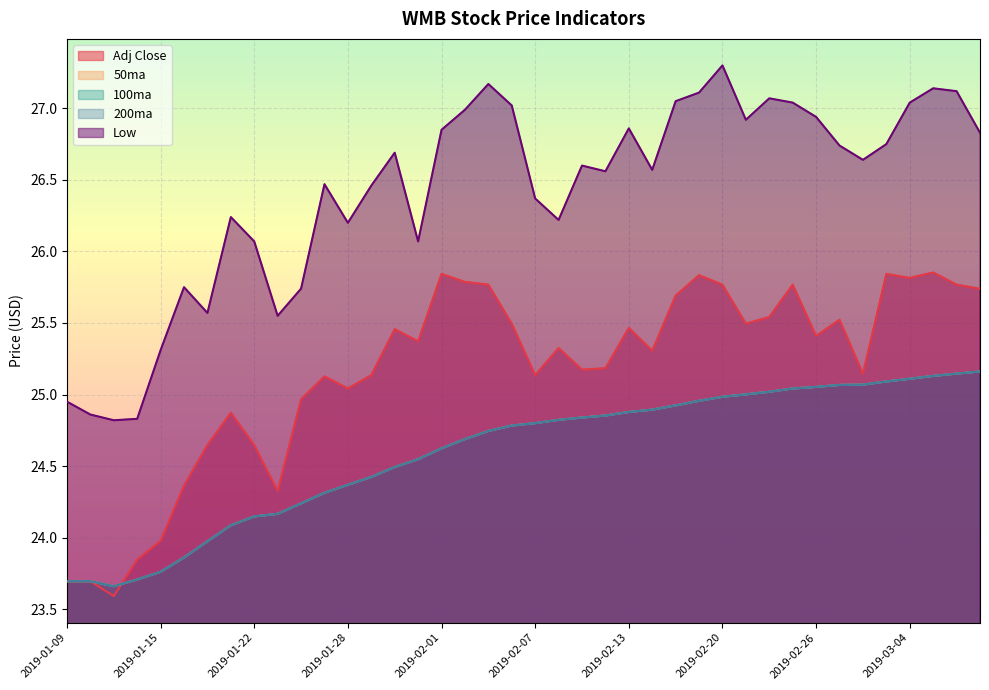

Reading left to right, what are all the values shown in this chart?

Adj Close: 2019-01-09=23.7	2019-01-10=23.7	2019-01-11=23.6	2019-01-14=23.8	2019-01-15=24.0	2019-01-16=24.4	2019-01-17=24.6	2019-01-18=24.9	2019-01-22=24.6	2019-01-23=24.3	2019-01-24=25.0	2019-01-25=25.1	2019-01-28=25.0	2019-01-29=25.1	2019-01-30=25.5	2019-01-31=25.4	2019-02-01=25.8	2019-02-04=25.8	2019-02-05=25.8	2019-02-06=25.5	2019-02-07=25.1	2019-02-08=25.3	2019-02-11=25.2	2019-02-12=25.2	2019-02-13=25.5	2019-02-14=25.3	2019-02-15=25.7	2019-02-19=25.8	2019-02-20=25.8	2019-02-21=25.5	2019-02-22=25.5	2019-02-25=25.8	2019-02-26=25.4	2019-02-27=25.5	2019-02-28=25.1	2019-03-01=25.8	2019-03-04=25.8	2019-03-05=25.9	2019-03-06=25.8	2019-03-07=25.7
50ma: 2019-01-09=23.7	2019-01-10=23.7	2019-01-11=23.7	2019-01-14=23.7	2019-01-15=23.8	2019-01-16=23.9	2019-01-17=24.0	2019-01-18=24.1	2019-01-22=24.1	2019-01-23=24.2	2019-01-24=24.2	2019-01-25=24.3	2019-01-28=24.4	2019-01-29=24.4	2019-01-30=24.5	2019-01-31=24.5	2019-02-01=24.6	2019-02-04=24.7	2019-02-05=24.7	2019-02-06=24.8	2019-02-07=24.8	2019-02-08=24.8	2019-02-11=24.8	2019-02-12=24.9	2019-02-13=24.9	2019-02-14=24.9	2019-02-15=24.9	2019-02-19=25.0	2019-02-20=25.0	2019-02-21=25.0	2019-02-22=25.0	2019-02-25=25.0	2019-02-26=25.1	2019-02-27=25.1	2019-02-28=25.1	2019-03-01=25.1	2019-03-04=25.1	2019-03-05=25.1	2019-03-06=25.1	2019-03-07=25.2
100ma: 2019-01-09=23.7	2019-01-10=23.7	2019-01-11=23.7	2019-01-14=23.7	2019-01-15=23.8	2019-01-16=23.9	2019-01-17=24.0	2019-01-18=24.1	2019-01-22=24.1	2019-01-23=24.2	2019-01-24=24.2	2019-01-25=24.3	2019-01-28=24.4	2019-01-29=24.4	2019-01-30=24.5	2019-01-31=24.5	2019-02-01=24.6	2019-02-04=24.7	2019-02-05=24.7	2019-02-06=24.8	2019-02-07=24.8	2019-02-08=24.8	2019-02-11=24.8	2019-02-12=24.9	2019-02-13=24.9	2019-02-14=24.9	2019-02-15=24.9	2019-02-19=25.0	2019-02-20=25.0	2019-02-21=25.0	2019-02-22=25.0	2019-02-25=25.0	2019-02-26=25.1	2019-02-27=25.1	2019-02-28=25.1	2019-03-01=25.1	2019-03-04=25.1	2019-03-05=25.1	2019-03-06=25.1	2019-03-07=25.2
200ma: 2019-01-09=23.7	2019-01-10=23.7	2019-01-11=23.7	2019-01-14=23.7	2019-01-15=23.8	2019-01-16=23.9	2019-01-17=24.0	2019-01-18=24.1	2019-01-22=24.1	2019-01-23=24.2	2019-01-24=24.2	2019-01-25=24.3	2019-01-28=24.4	2019-01-29=24.4	2019-01-30=24.5	2019-01-31=24.5	2019-02-01=24.6	2019-02-04=24.7	2019-02-05=24.7	2019-02-06=24.8	2019-02-07=24.8	2019-02-08=24.8	2019-02-11=24.8	2019-02-12=24.9	2019-02-13=24.9	2019-02-14=24.9	2019-02-15=24.9	2019-02-19=25.0	2019-02-20=25.0	2019-02-21=25.0	2019-02-22=25.0	2019-02-25=25.0	2019-02-26=25.1	2019-02-27=25.1	2019-02-28=25.1	2019-03-01=25.1	2019-03-04=25.1	2019-03-05=25.1	2019-03-06=25.1	2019-03-07=25.2
Low: 2019-01-09=24.9	2019-01-10=24.9	2019-01-11=24.8	2019-01-14=24.8	2019-01-15=25.3	2019-01-16=25.8	2019-01-17=25.6	2019-01-18=26.2	2019-01-22=26.1	2019-01-23=25.6	2019-01-24=25.7	2019-01-25=26.5	2019-01-28=26.2	2019-01-29=26.5	2019-01-30=26.7	2019-01-31=26.1	2019-02-01=26.9	2019-02-04=27.0	2019-02-05=27.2	2019-02-06=27.0	2019-02-07=26.4	2019-02-08=26.2	2019-02-11=26.6	2019-02-12=26.6	2019-02-13=26.9	2019-02-14=26.6	2019-02-15=27.1	2019-02-19=27.1	2019-02-20=27.3	2019-02-21=26.9	2019-02-22=27.1	2019-02-25=27.0	2019-02-26=26.9	2019-02-27=26.7	2019-02-28=26.6	2019-03-01=26.8	2019-03-04=27.0	2019-03-05=27.1	2019-03-06=27.1	2019-03-07=26.8